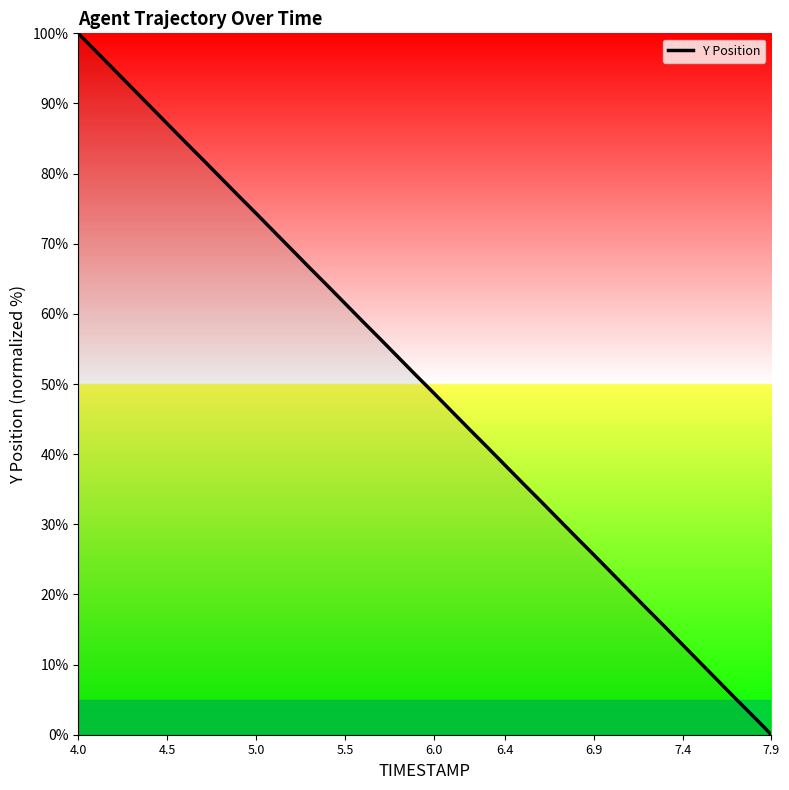

Does the chart display data point markers on the line(s)?

No